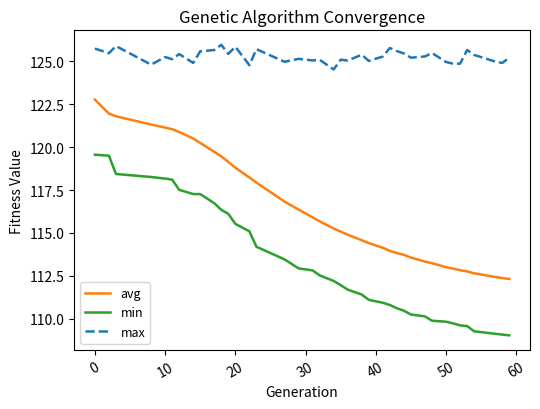

True or false: avg and max intersect in this chart.

False